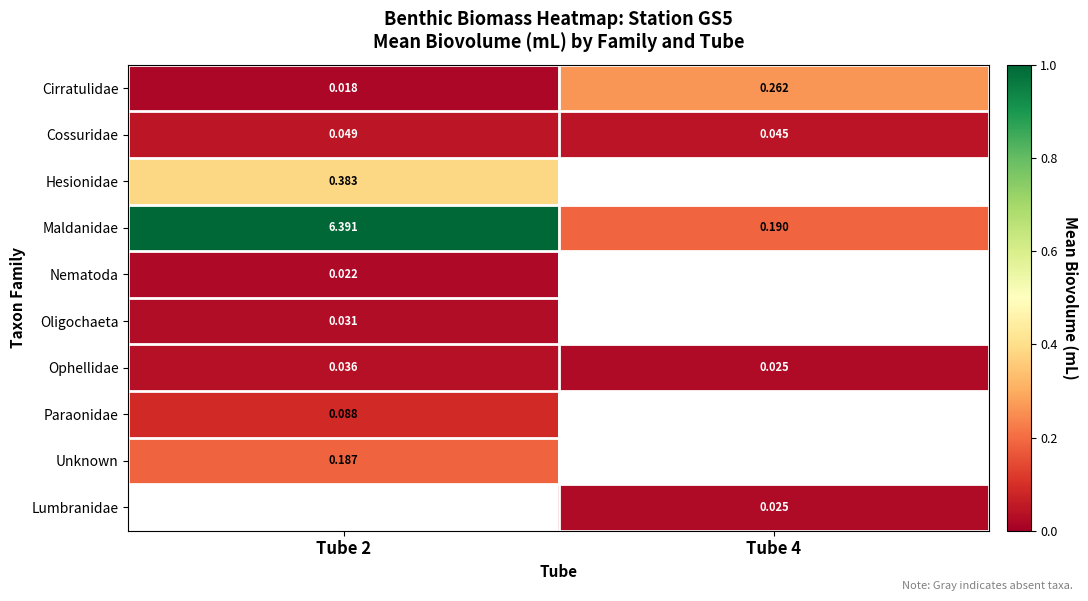

Is the value of Nematoda at Tube 2 greater than the value of Maldanidae at Tube 4?

No